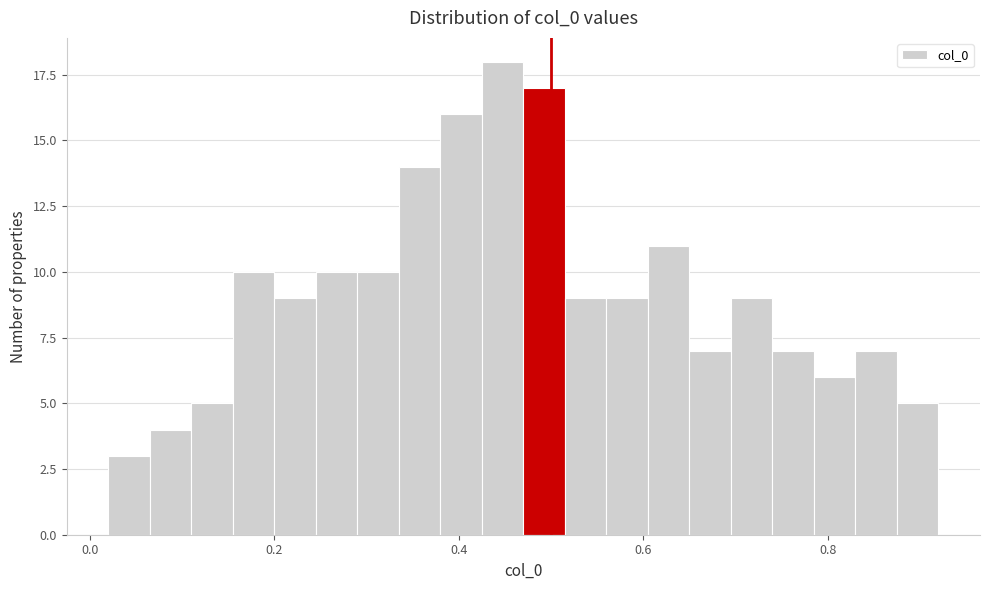

Around what value on the x-axis is the tallest bar? Give the approximate position of its centre, as read against the axis.

0.44